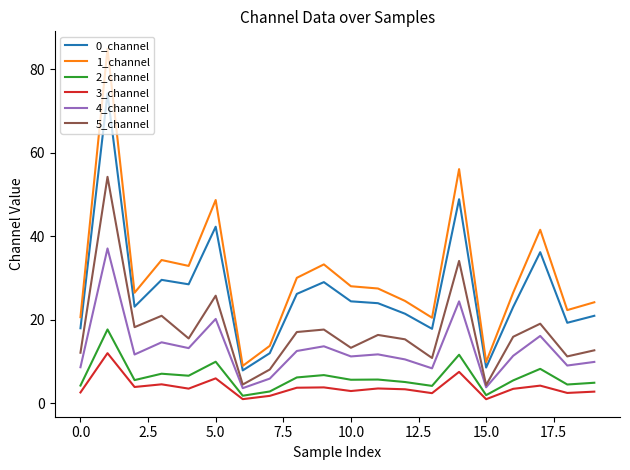

True or false: 0_channel and 2_channel intersect in this chart.

False